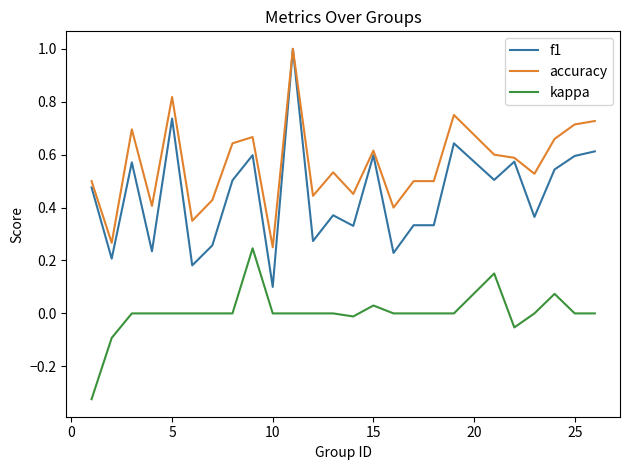

Which series has the largest range (max minus min)?

f1